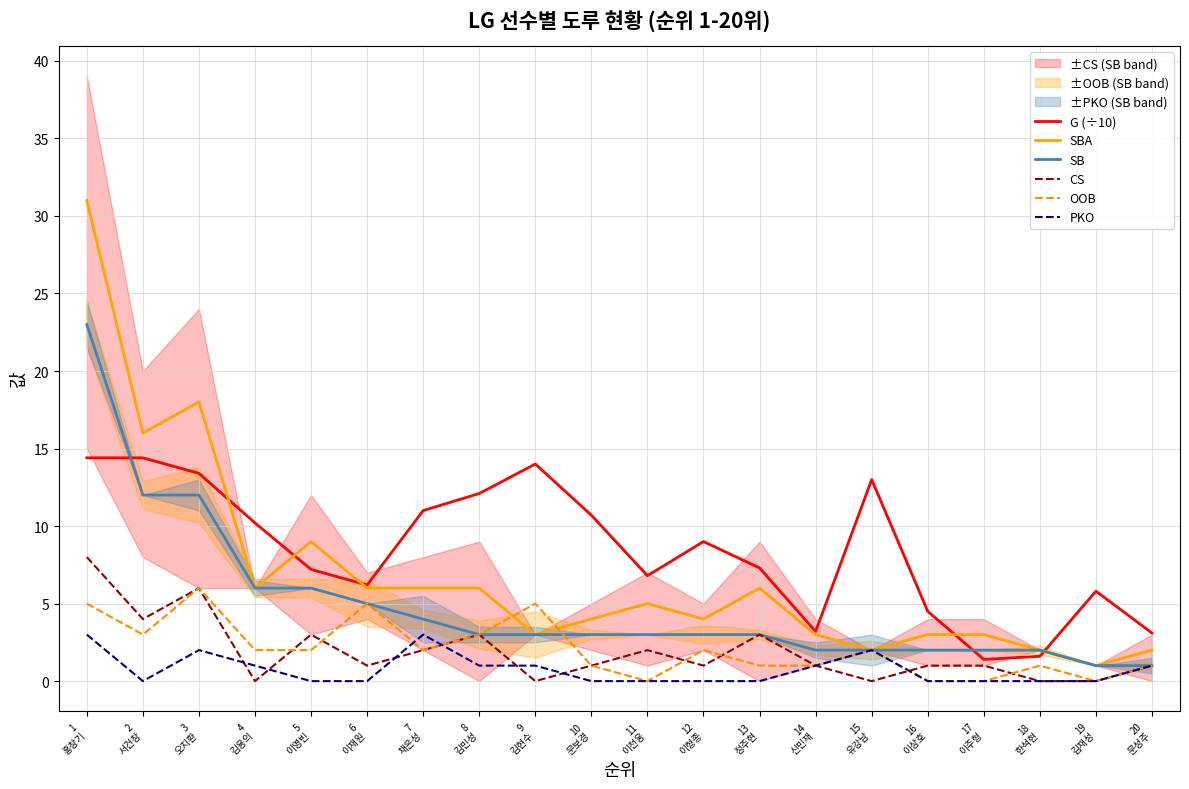

At how many categories does at least one series exceed 28?

1